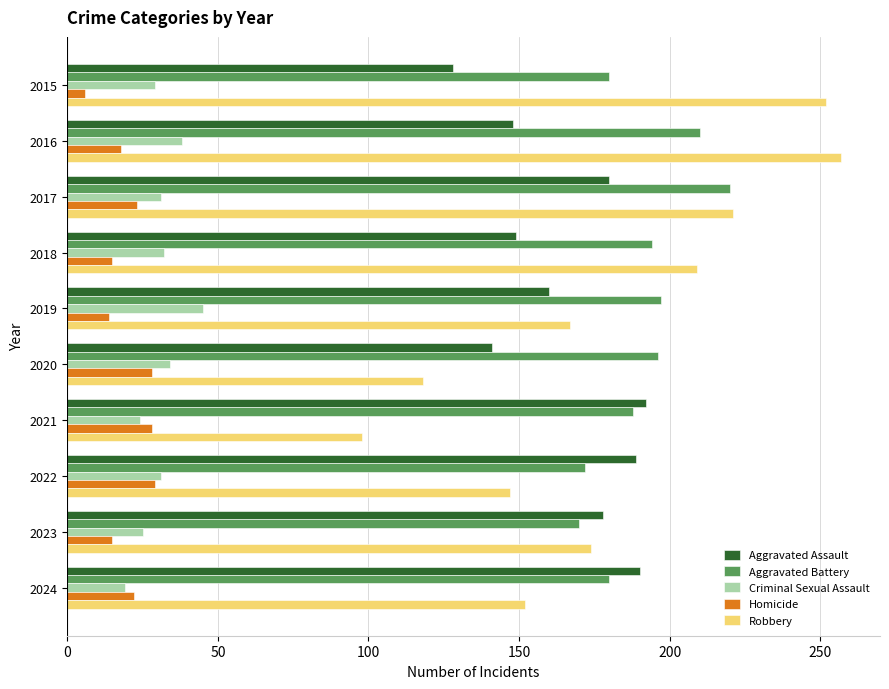

What is the difference between the maximum and minimum values in the Criminal Sexual Assault series?

26